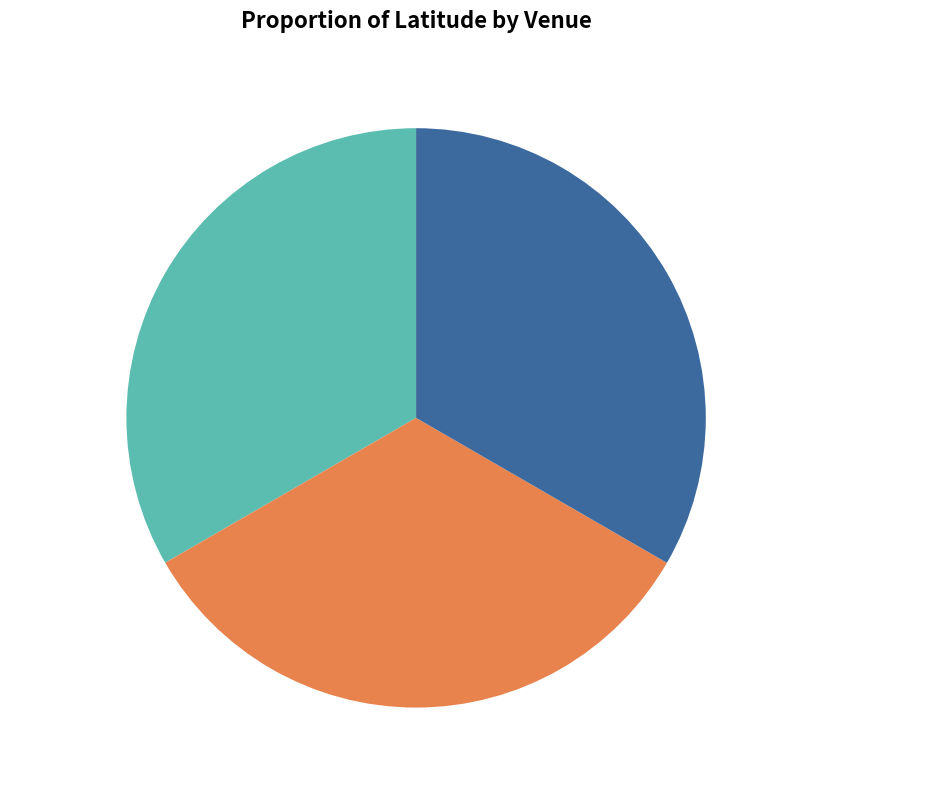

Is Interbad Farys the majority of the pie?

No